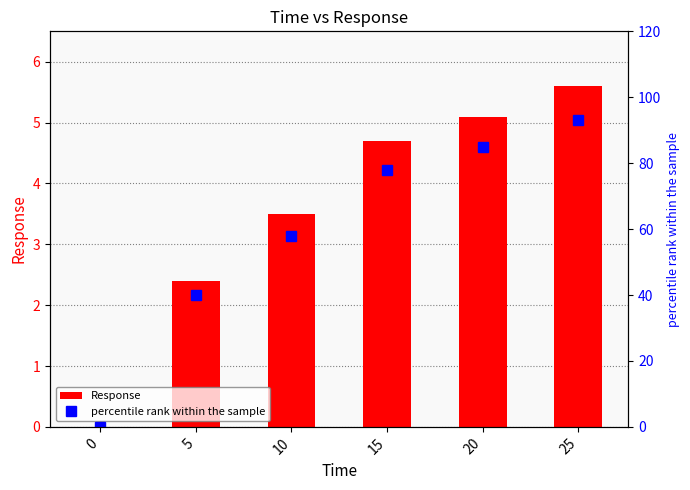

At which category is the sum across all series the highest?

25